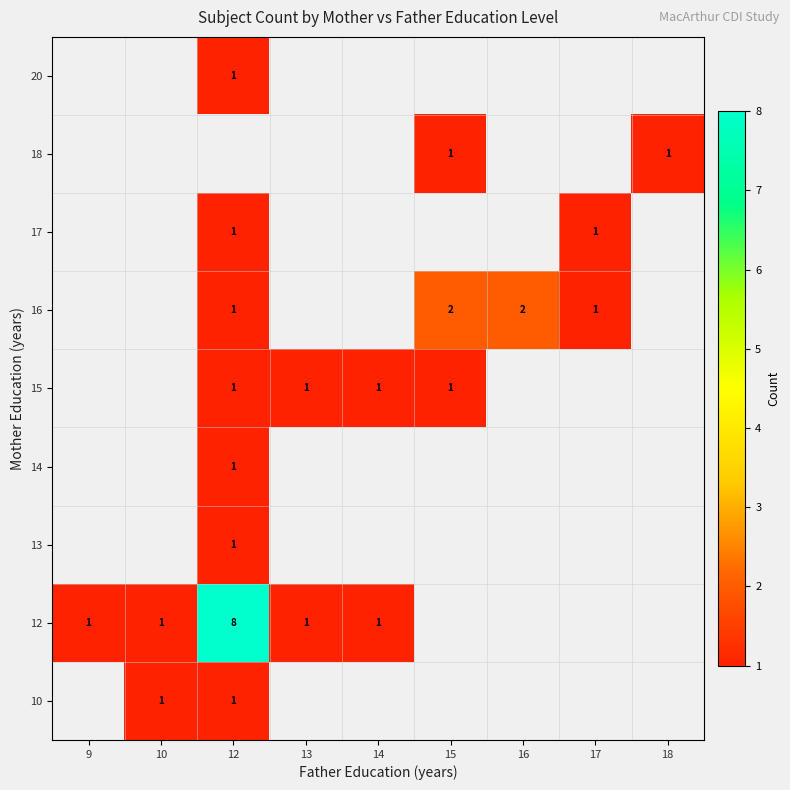

How many data points does each series have?

9